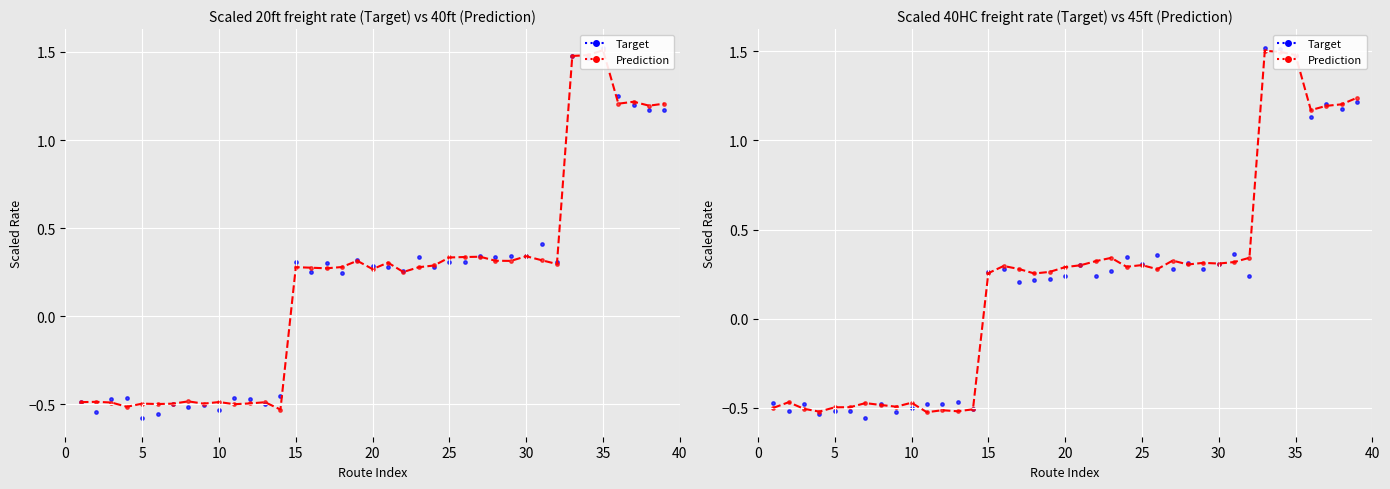

Which series has the largest total across all categories?

Prediction